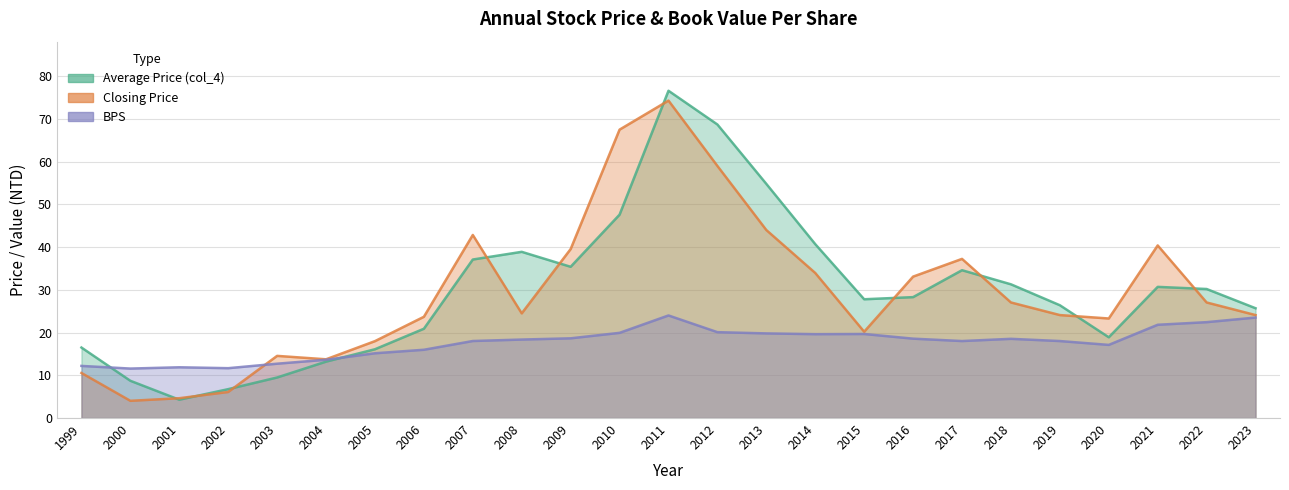

Which series changed the most between 2011 and 2013?

Closing Price